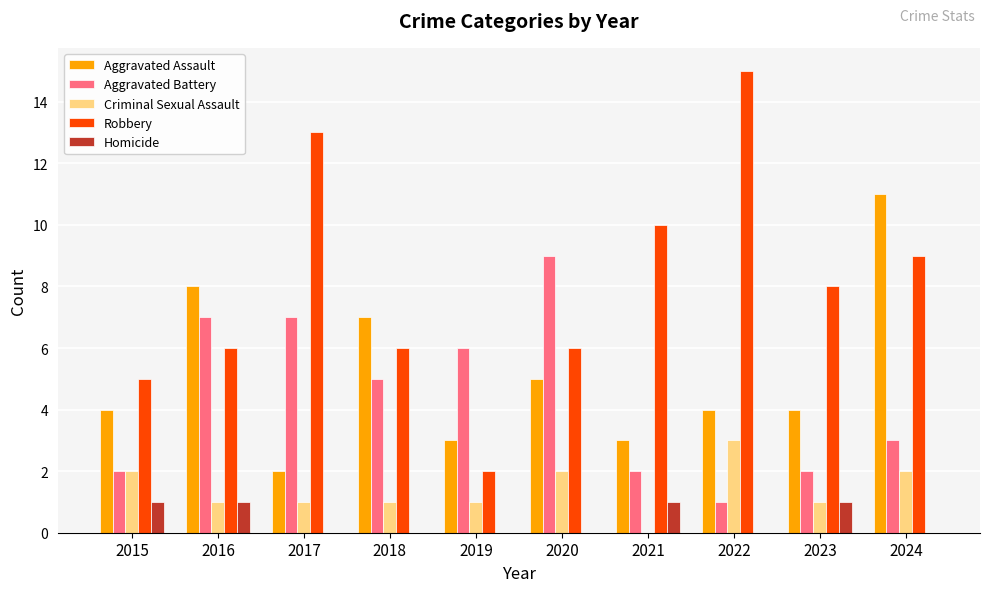

Count the Aggravated Assault values in the range 3 to 7.

7